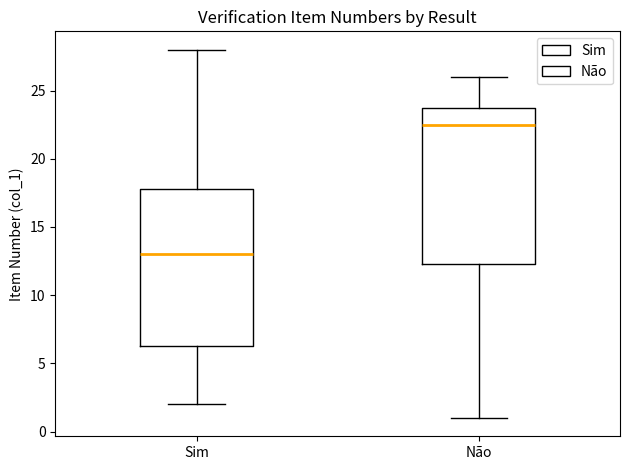

Reading left to right, transcribe this box plot: for each box, give where its median line is, the range the box spans, and where its two whiskers end, as read against the y-axis. The values are not printed on the chart, so give them approximately, as read against the axis.

Sim: median 13.0, box 6.5 to 18.0, whiskers 2.0 to 28.0
Não: median 22.5, box 12.5 to 24.0, whiskers 1.0 to 26.0